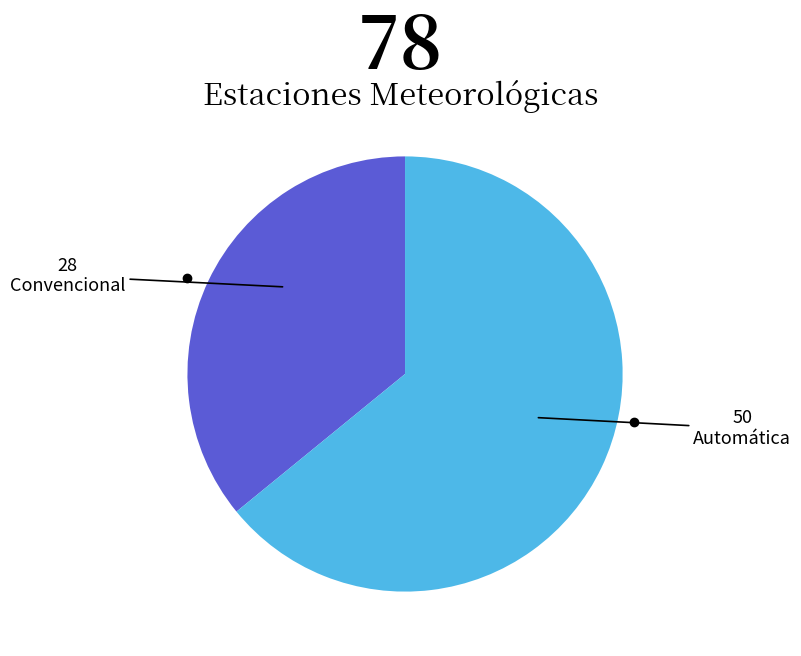

Is there any slice that represents more than half of the pie?

Yes